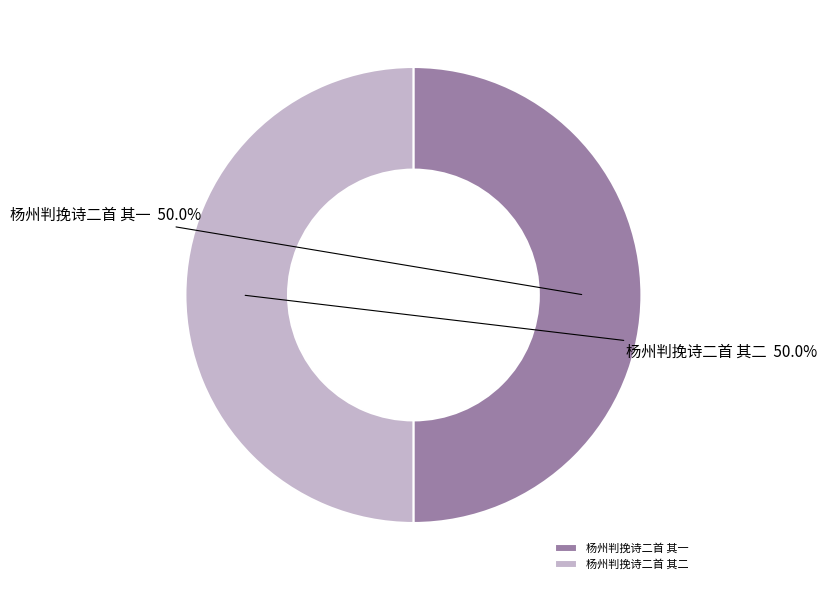

What is the total percentage of 杨州判挽诗二首 其一 and 杨州判挽诗二首 其二?

100.0%